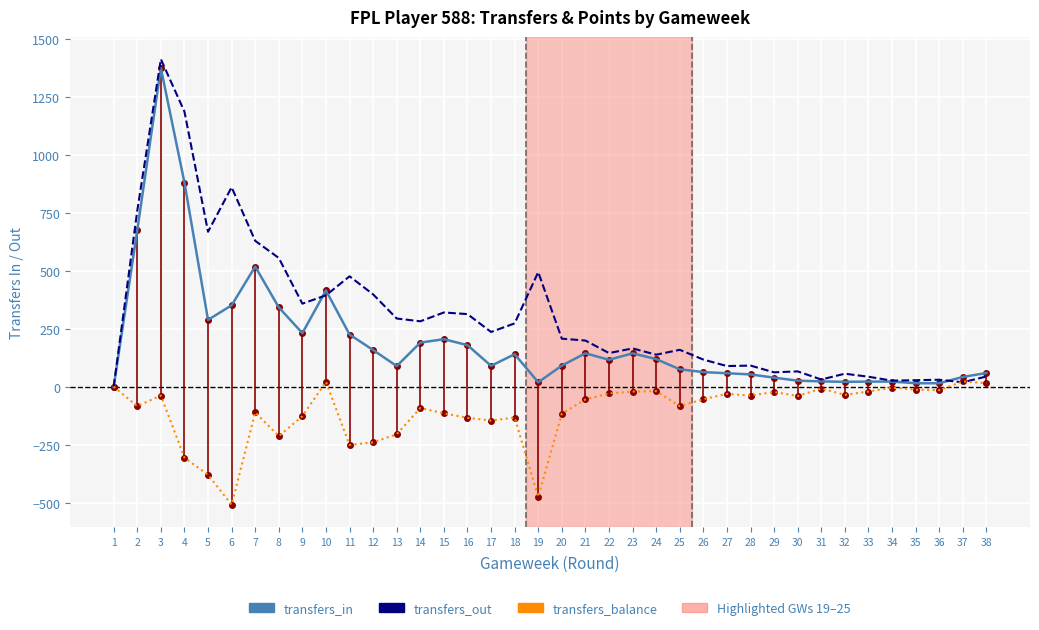

Which series ends up on top after the final intersection of transfers_in and transfers_out?

transfers_in